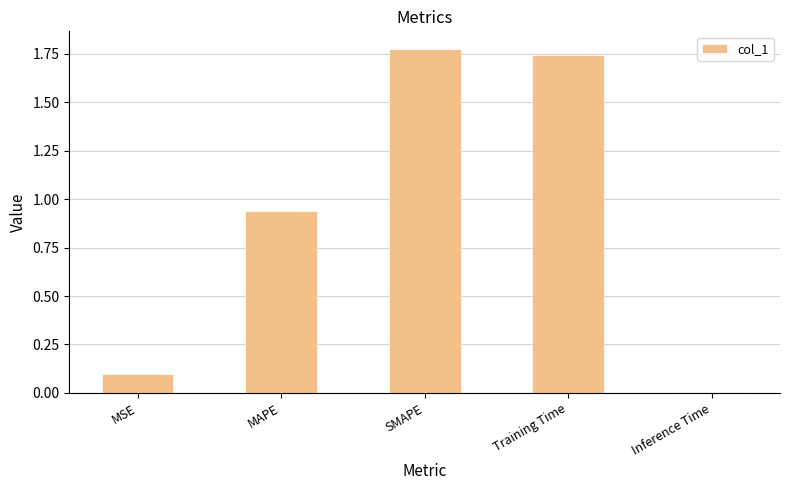

Which label corresponds to the smallest value in the chart?

Inference Time